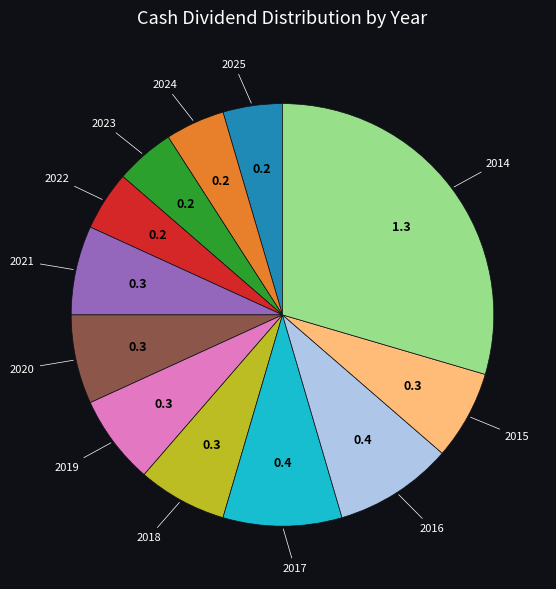

Is there any slice that represents more than half of the pie?

No